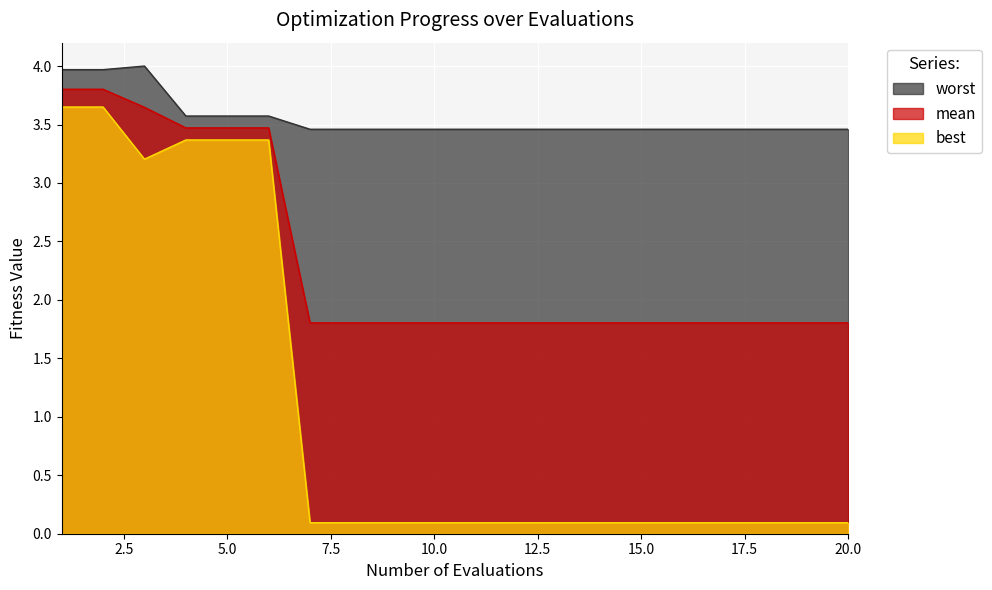

What is the spread (max minus min) of values at 2?

0.3